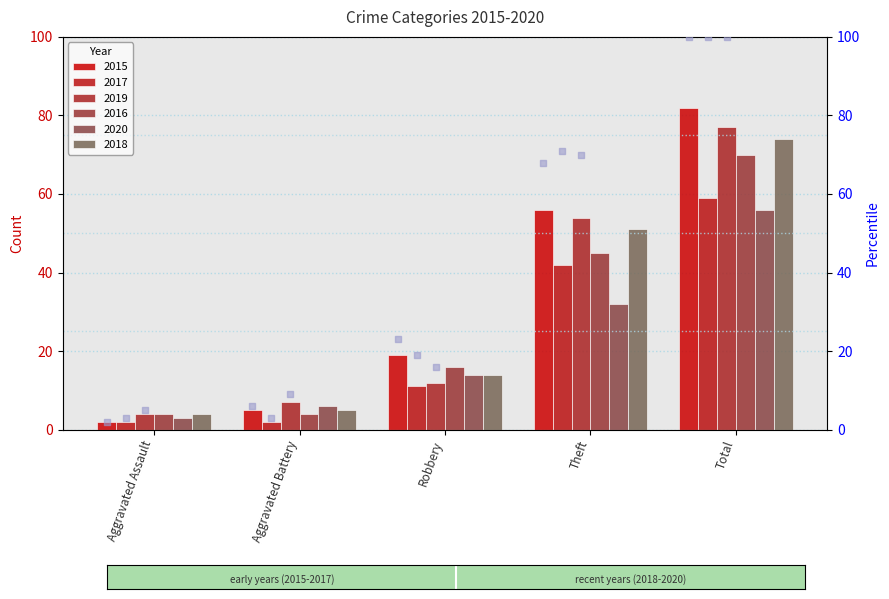

At which category is the sum across all series the highest?

Total